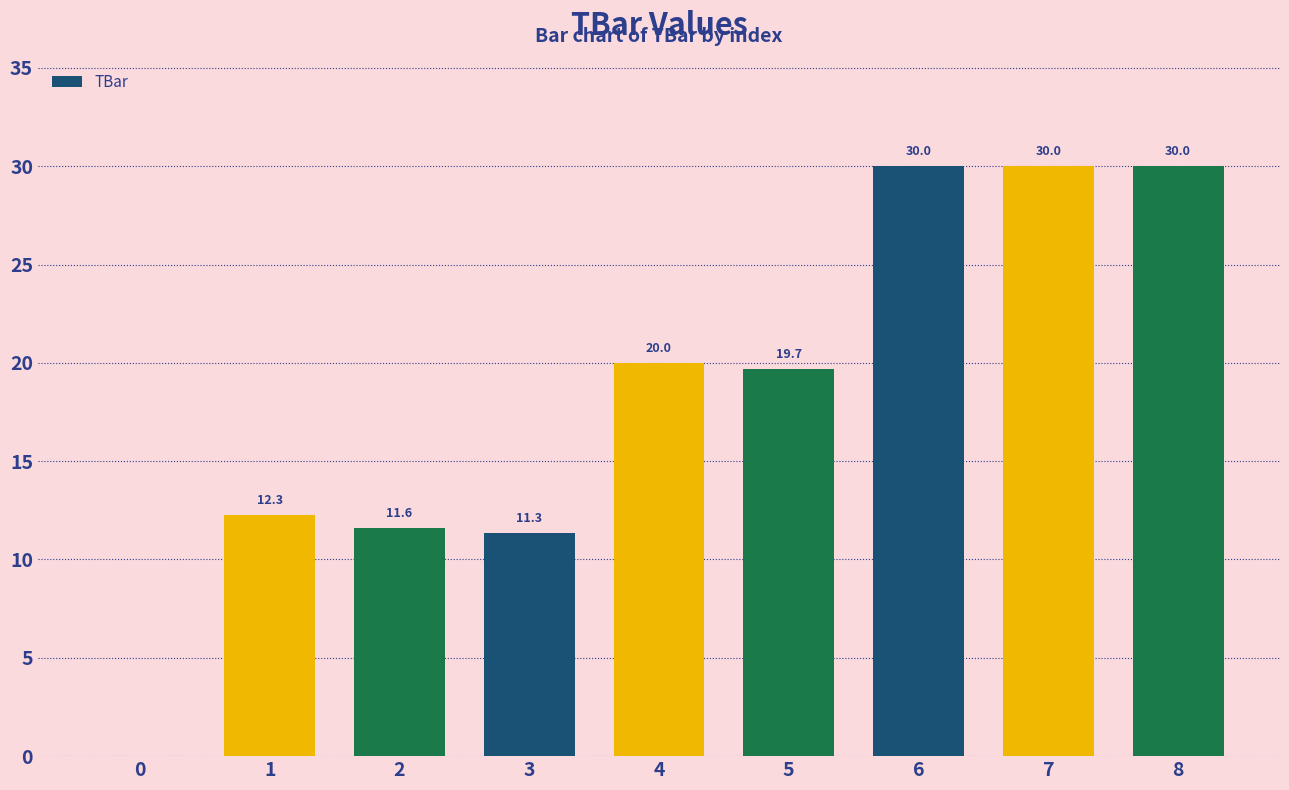

True or false: the data shows 29.9 at 4.

False